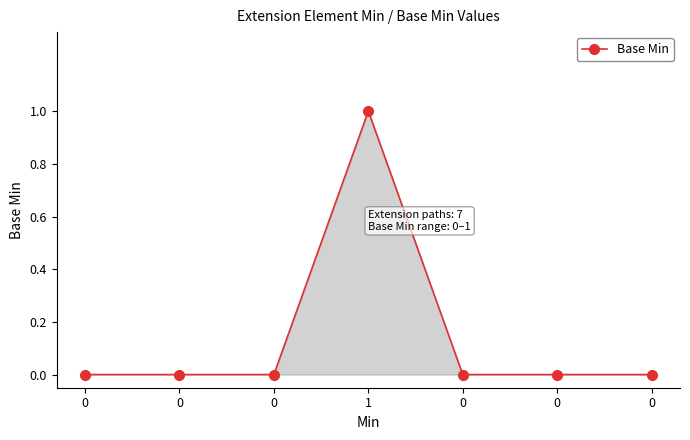

How many categories are shown in the chart?

7